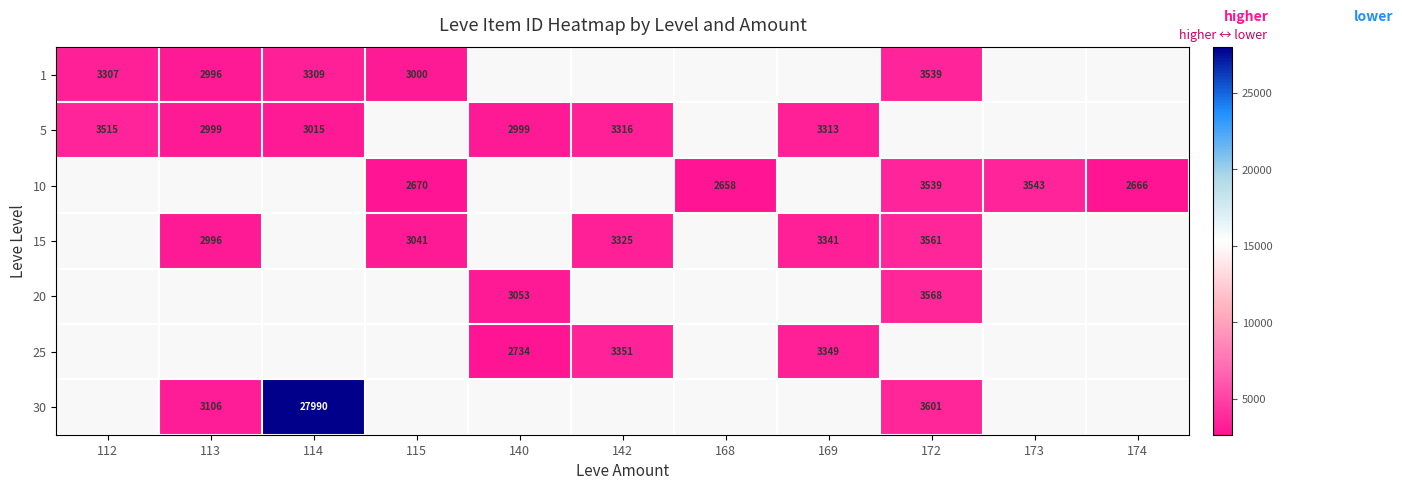

True or false: 15 has a value of 3561 at 172.

True